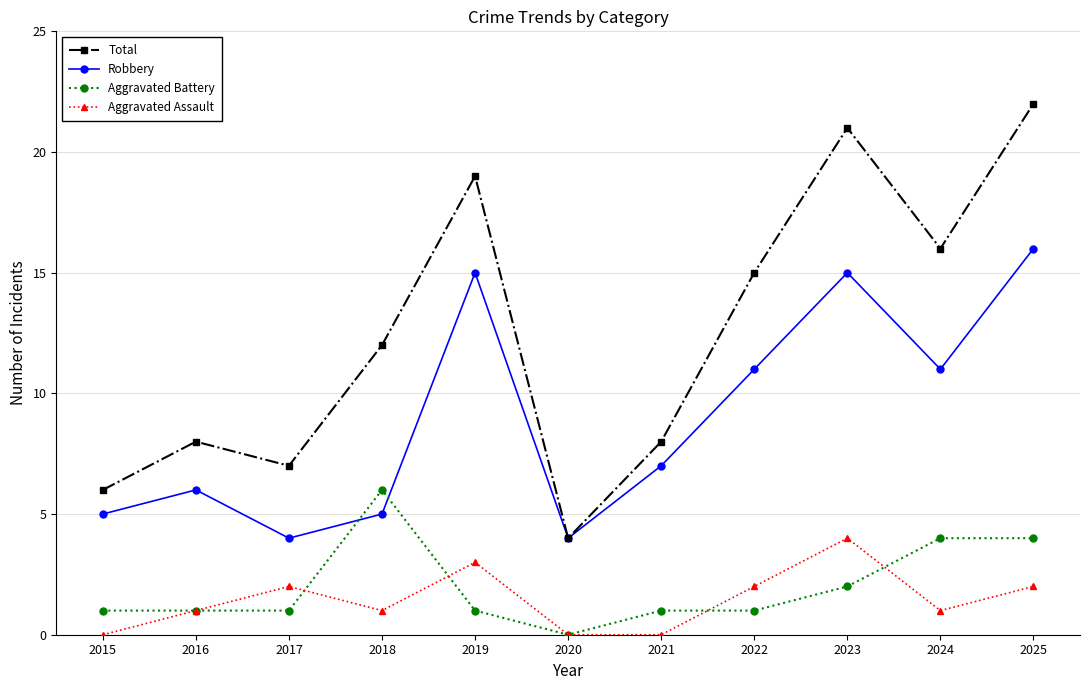

Rank the series at 2024 from lowest to highest value.

Aggravated Assault, Aggravated Battery, Robbery, Total